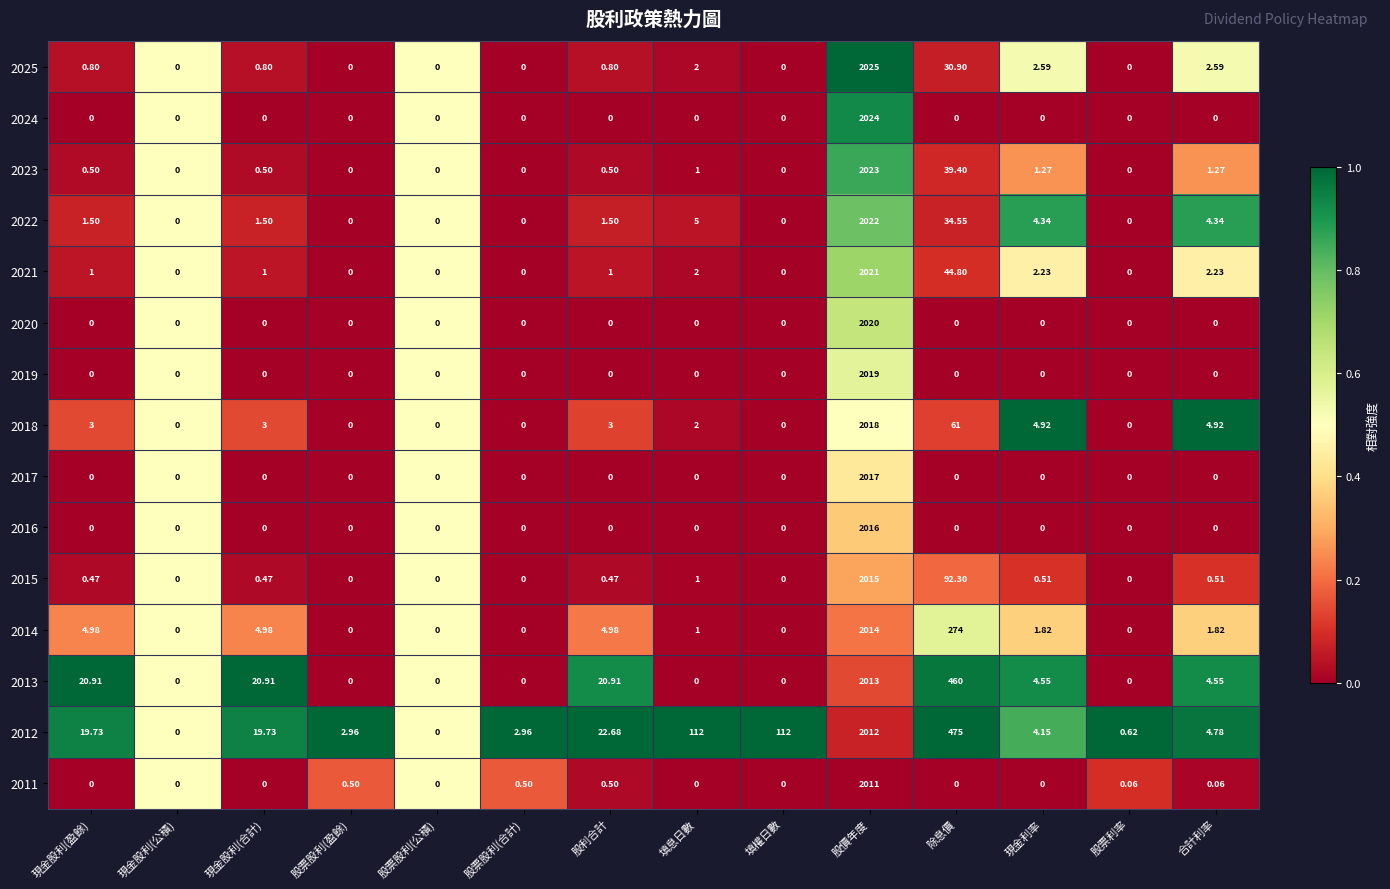

Is the value of 2025 at 股利合計 greater than the value of 2017 at 股票股利(合計)?

Yes